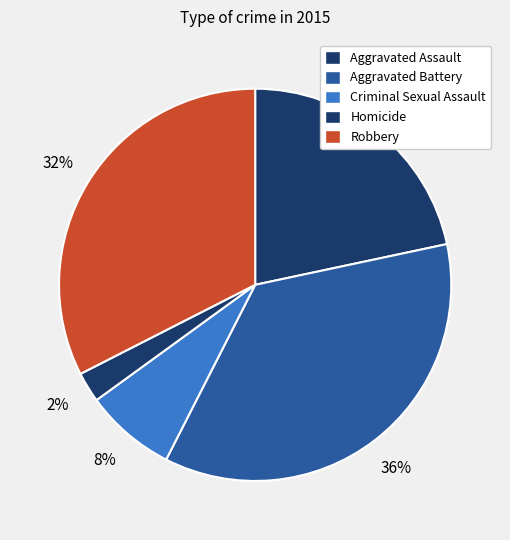

Which slice is the largest?

Aggravated Battery